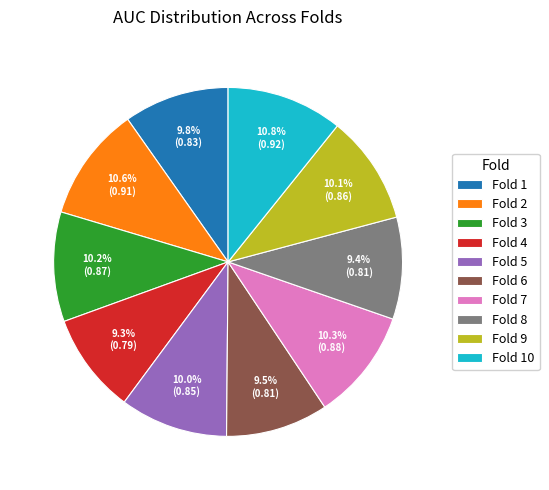

Combined, do Fold 3 and Fold 8 account for over 50%?

No